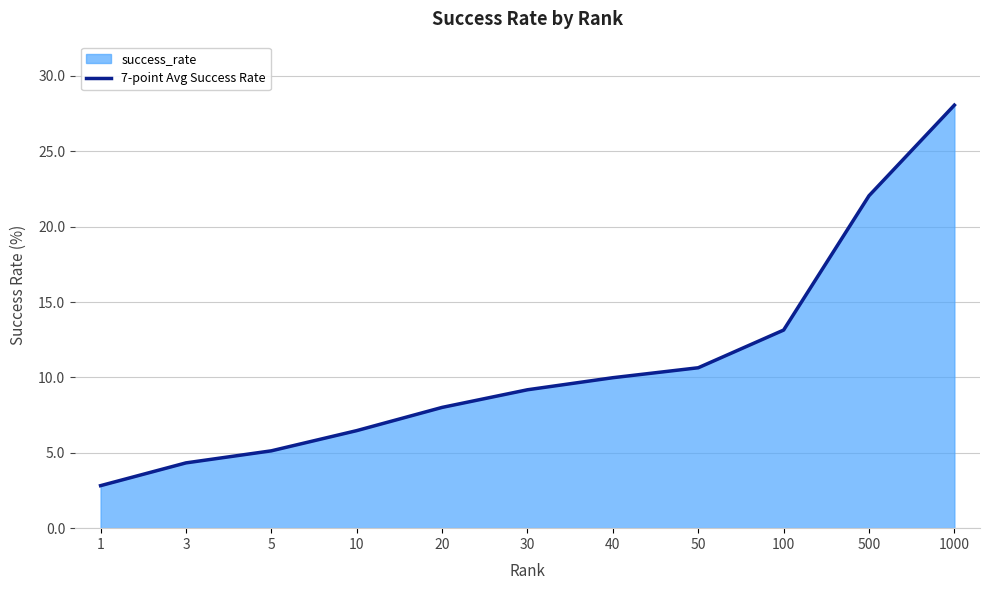

What is the sum of the values at 5 and 10?

11.6